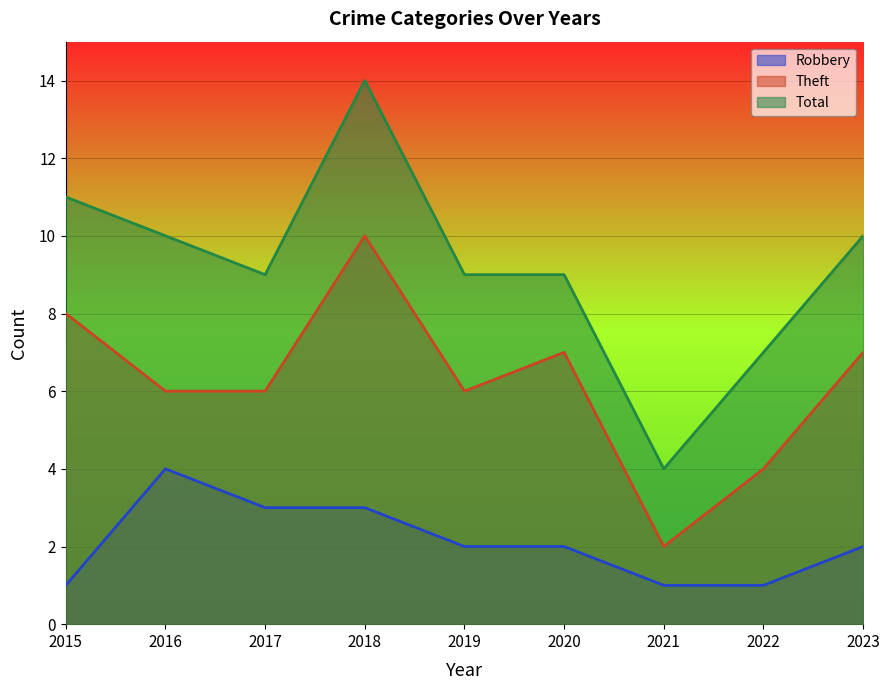

Which label corresponds to the smallest value in the chart?

2015